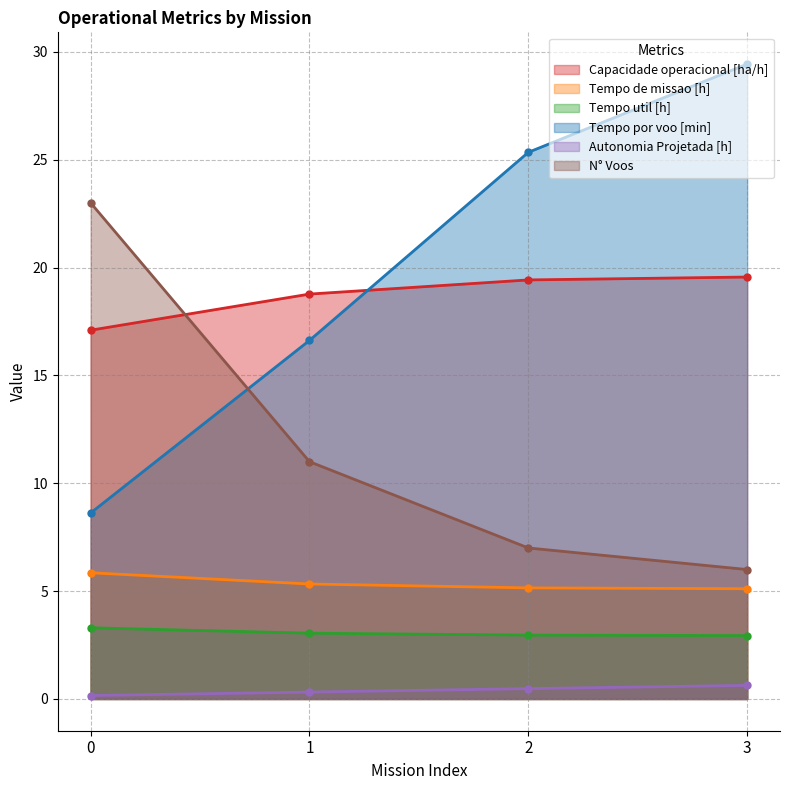

Which has a higher value, 3 or 0?

3